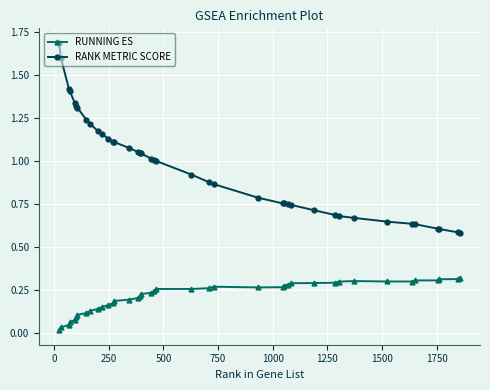

At how many categories does at least one series exceed 0?

40